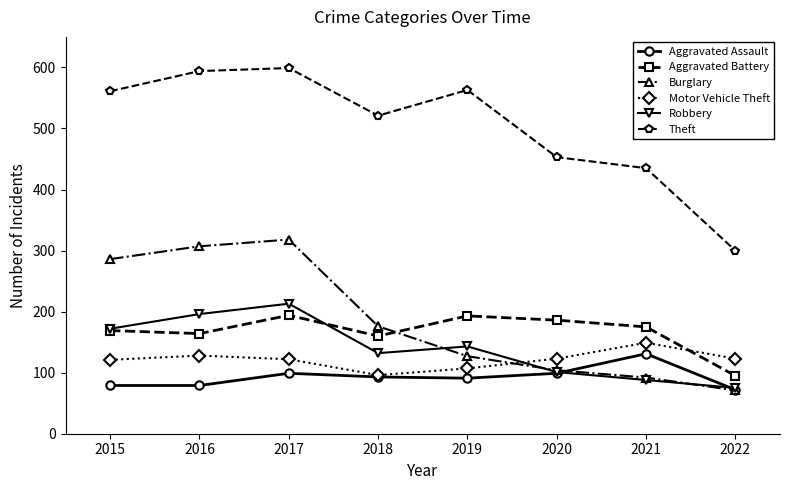

How many categories are shown in the chart?

8